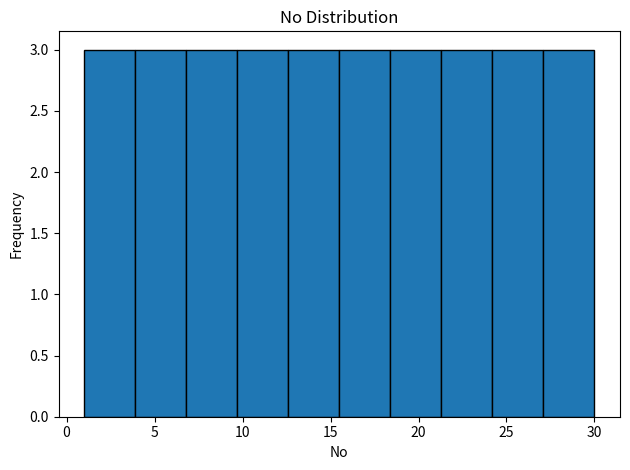

What is the height of the bar covering 21.3 to 24.2 on the x-axis? Neither the bar edges nor the heights are printed on the chart, so give them approximately, as read against the axes.

3